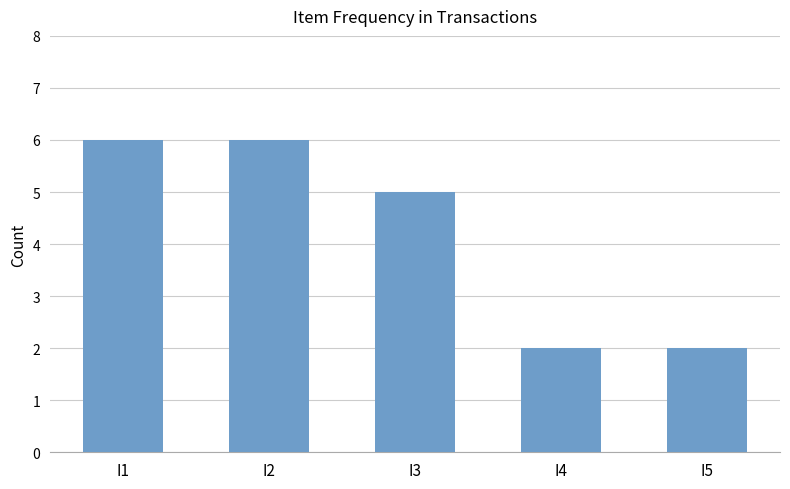

What is the minimum value shown in the chart?

2